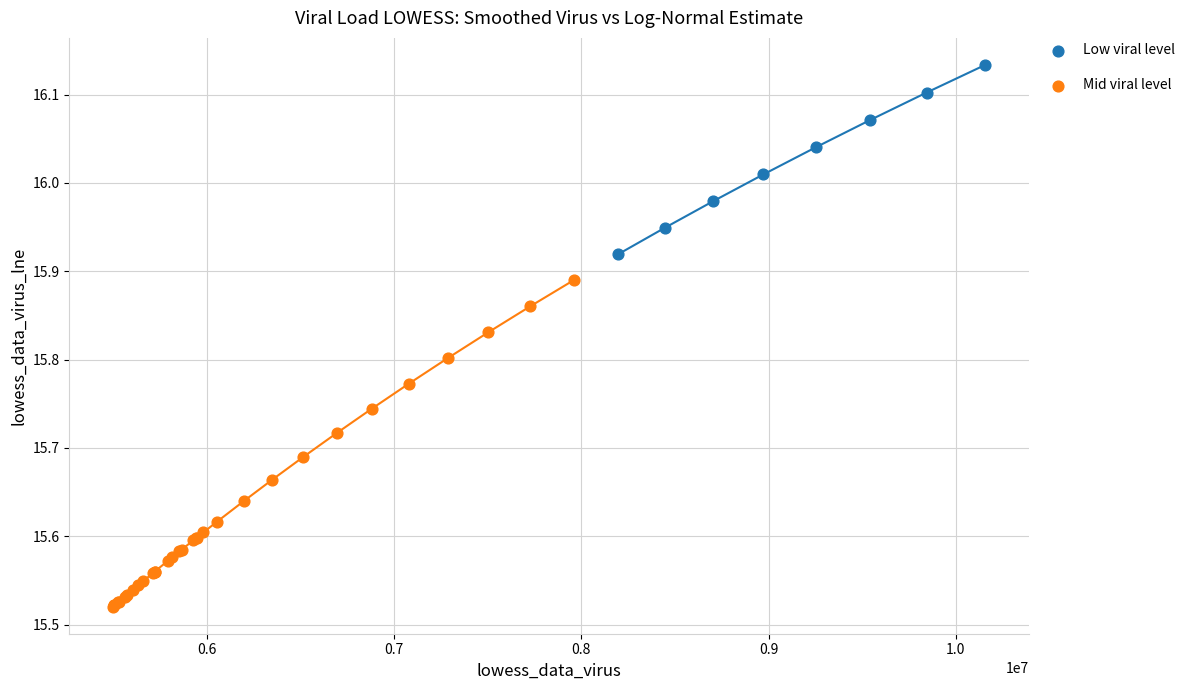

Which series contains the highest Y value?

Low viral level